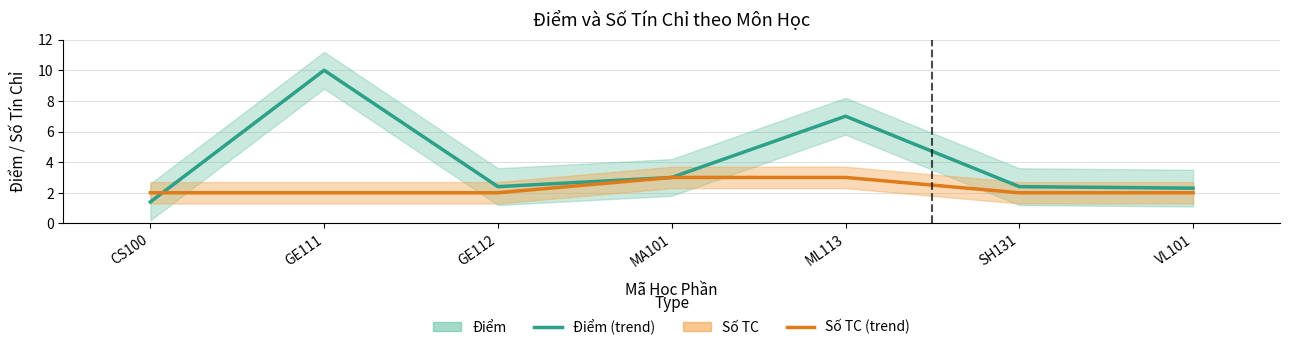

List the labels in order of Số TC value, smallest first.

CS100, GE111, GE112, SH131, VL101, MA101, ML113